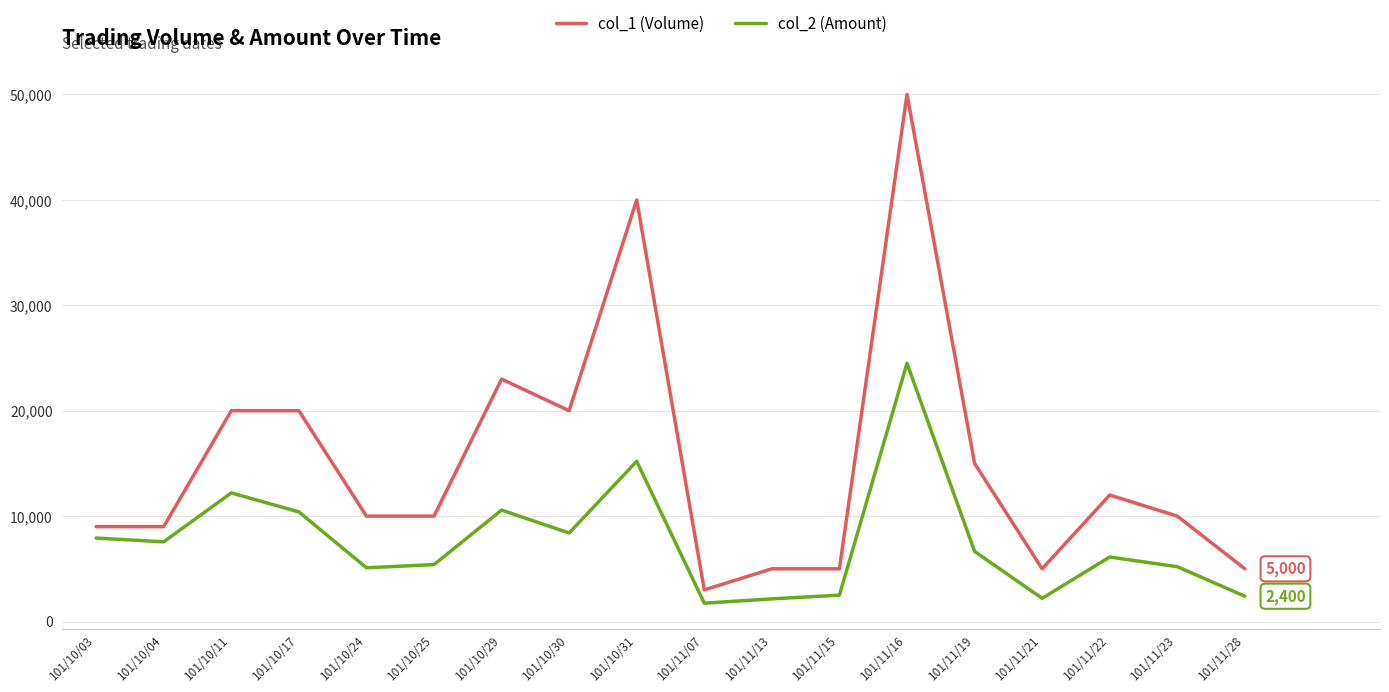

What is the difference between the highest and lowest values at 101/10/03?

1080